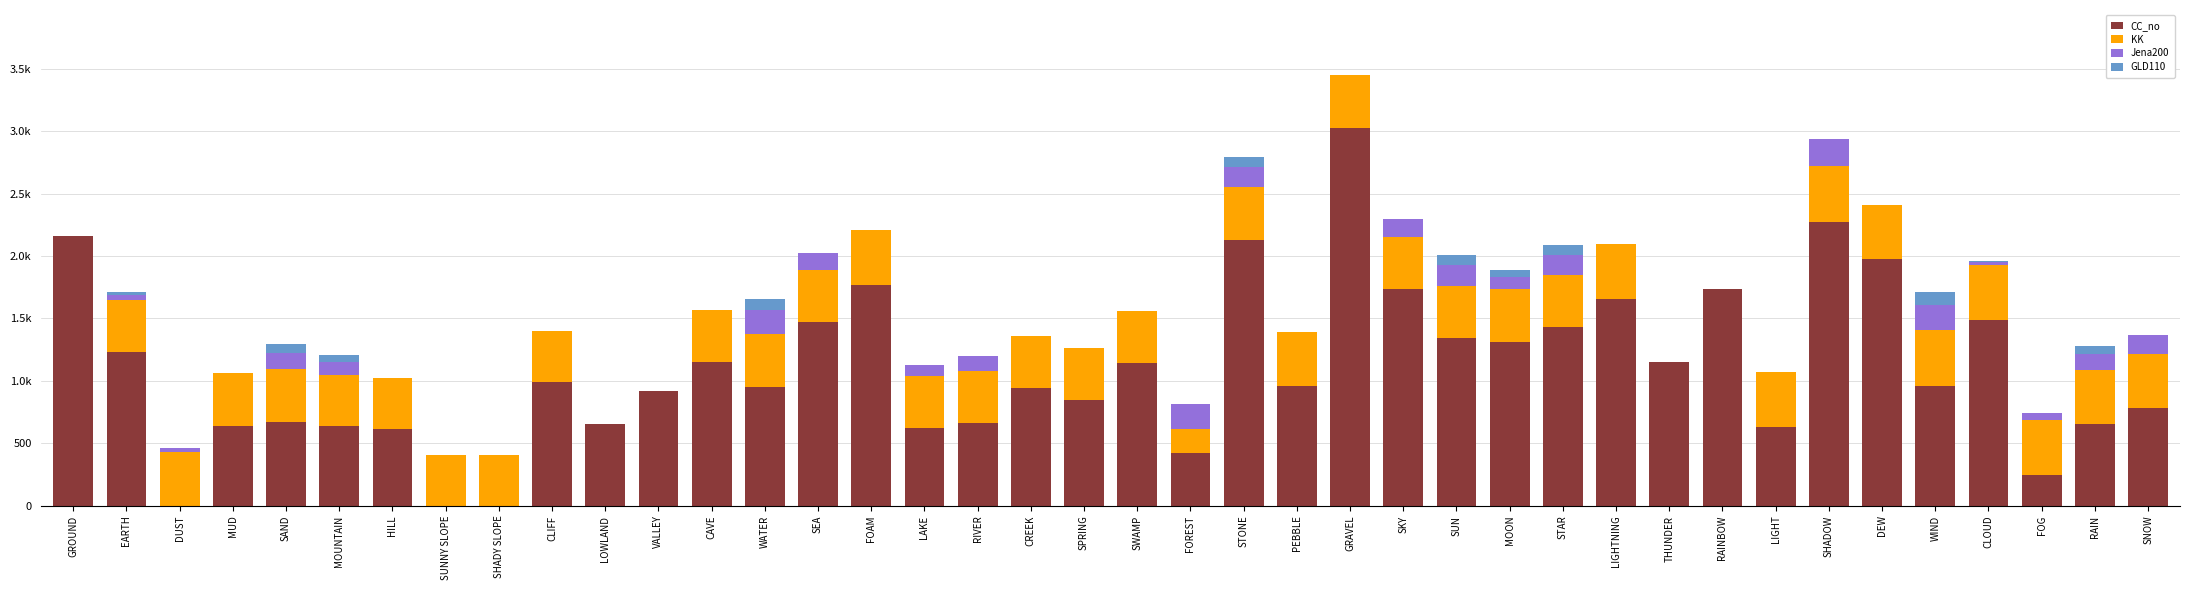

What are all the series names shown in the legend?

CC_no, KK, Jena200, GLD110